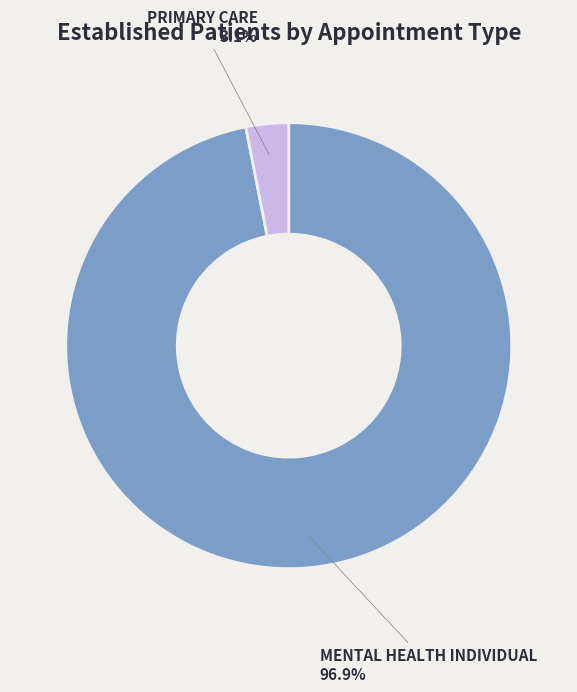

To the nearest percent, what is the difference between the largest and smallest slice percentages?

94%